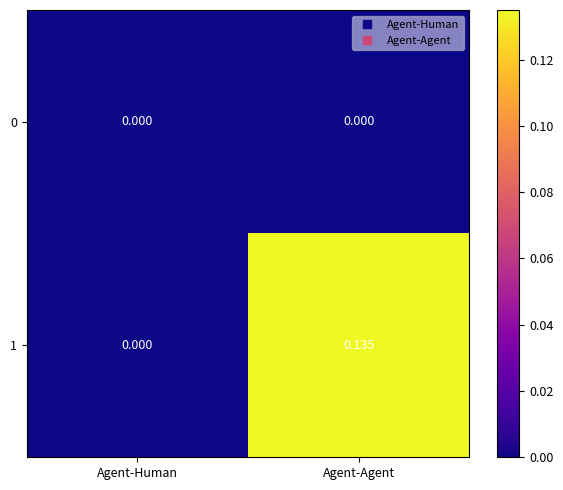

At which category is the sum across all series the highest?

Agent-Agent